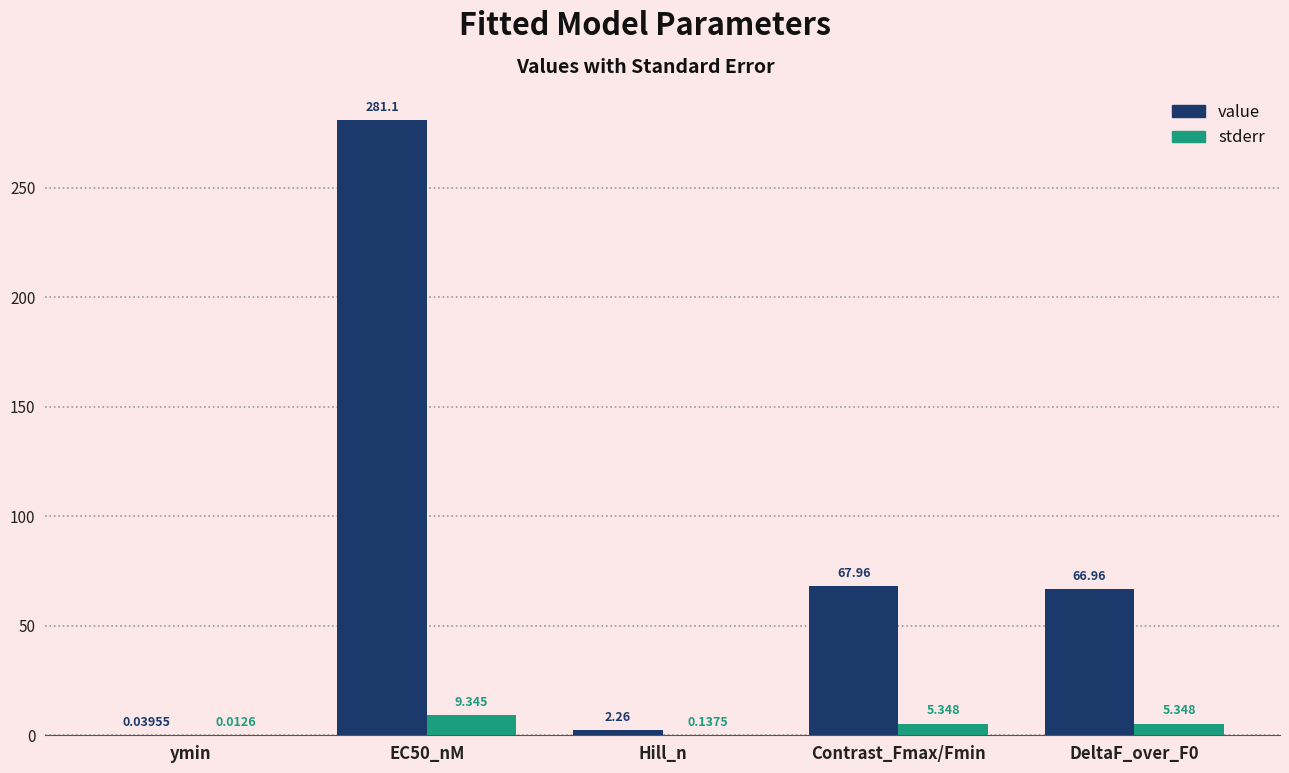

At which label is value closest to 140?

Contrast_Fmax/Fmin